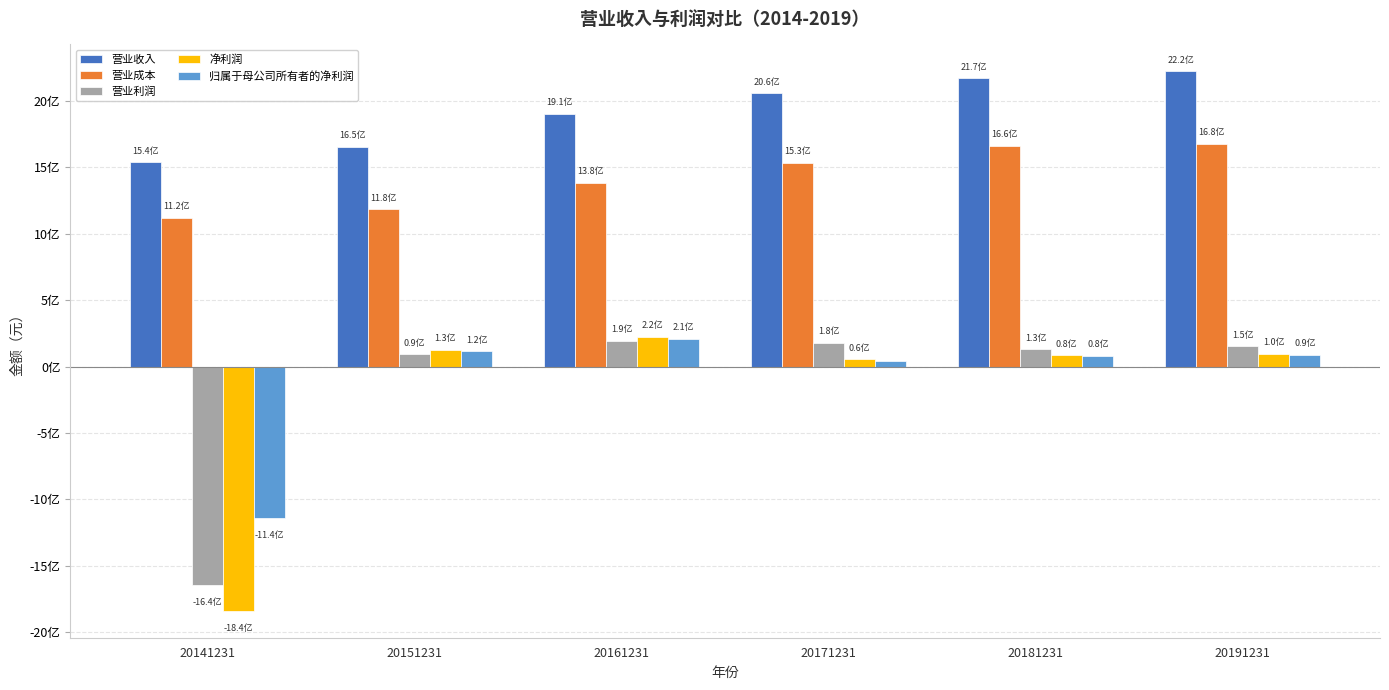

What is the value of the 净利润 bar at the 4th from the left?

55512732.2